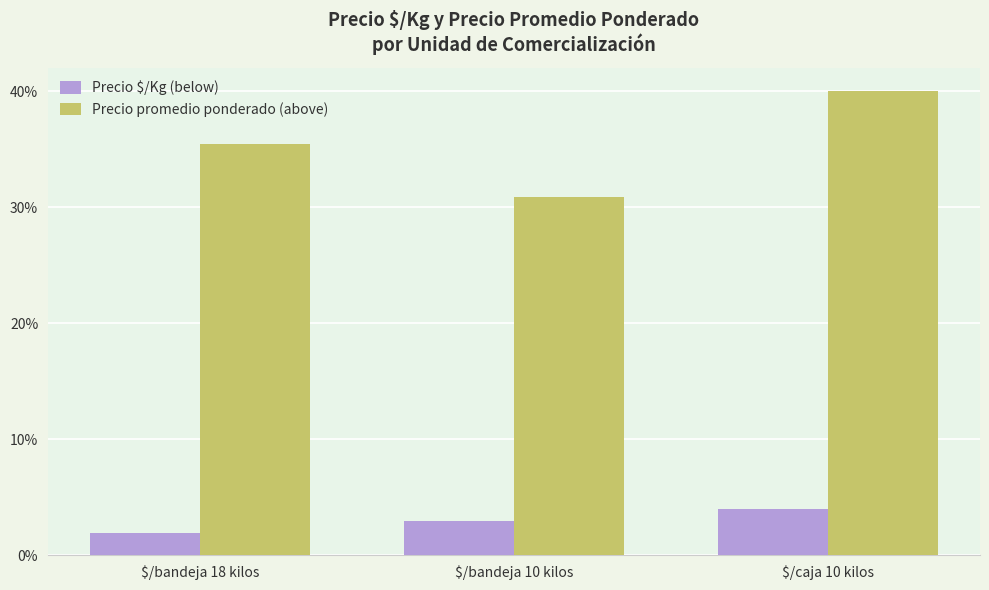

Reading left to right, list all the values displayed in this chart.

Precio $/Kg (below): $/bandeja 18 kilos=2.0	$/bandeja 10 kilos=3.0	$/caja 10 kilos=4.0
Precio promedio ponderado (above): $/bandeja 18 kilos=35.5	$/bandeja 10 kilos=30.9	$/caja 10 kilos=40.0